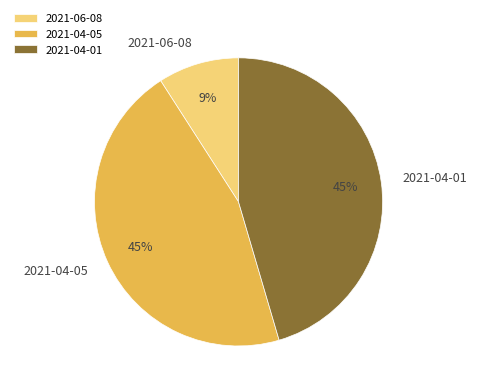

Is there a majority slice in this chart?

No